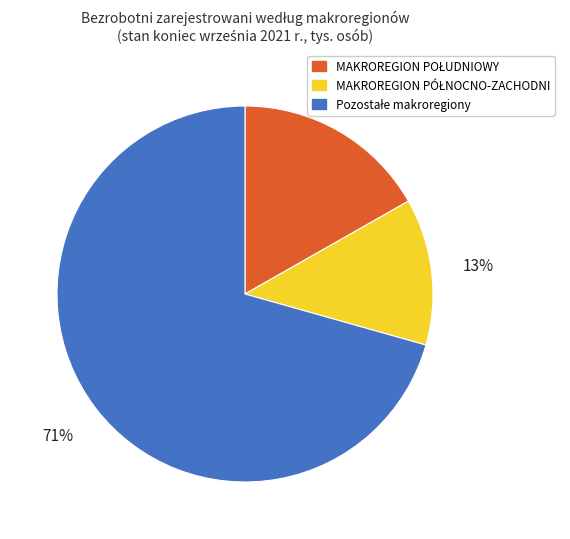

Is there a majority slice in this chart?

Yes